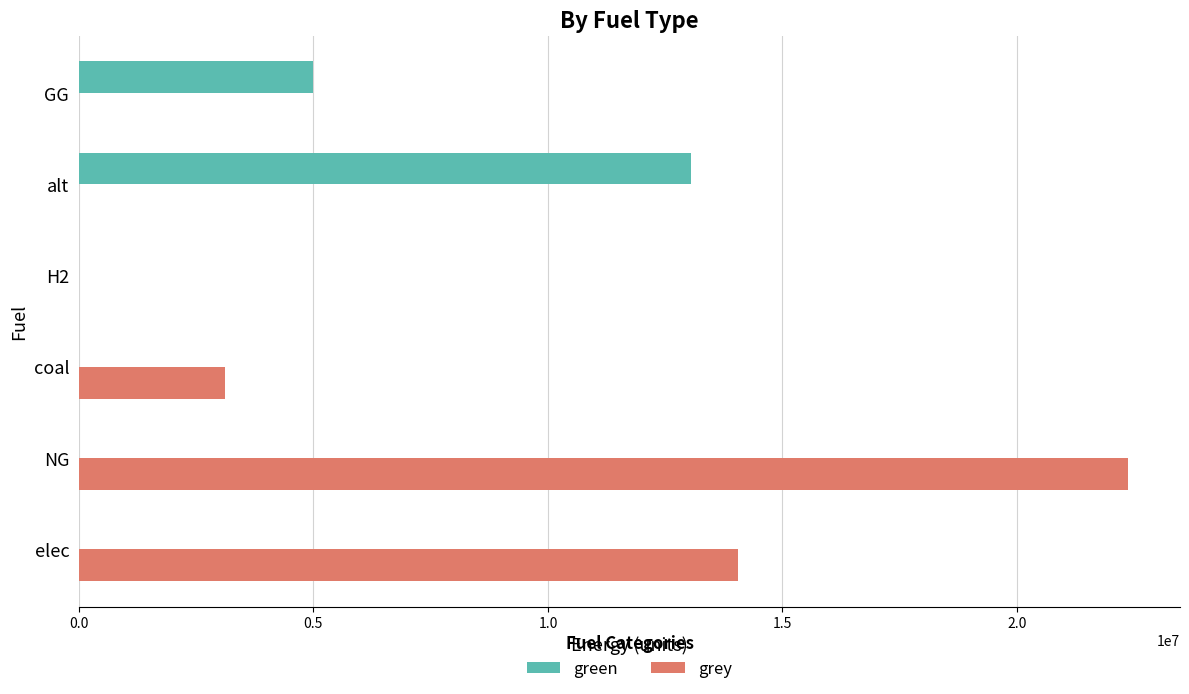

What is the highest value of the grey series?

22357409.5